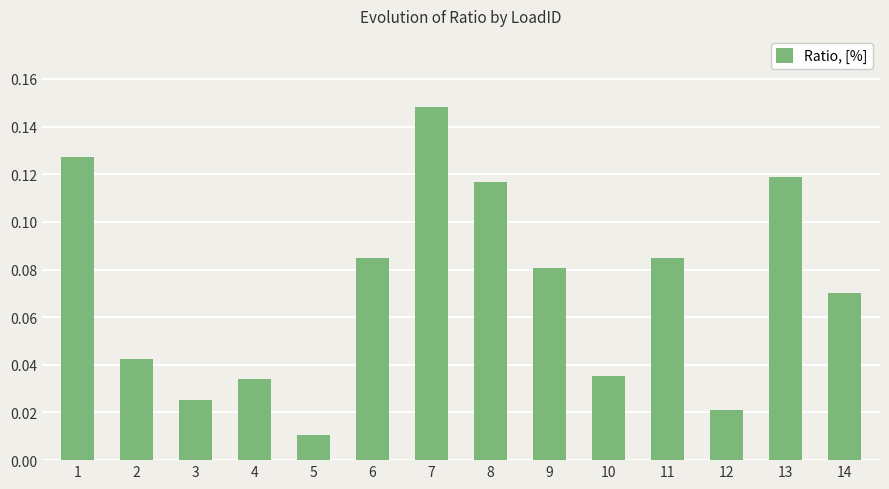

What is the sum of all values?

1.0